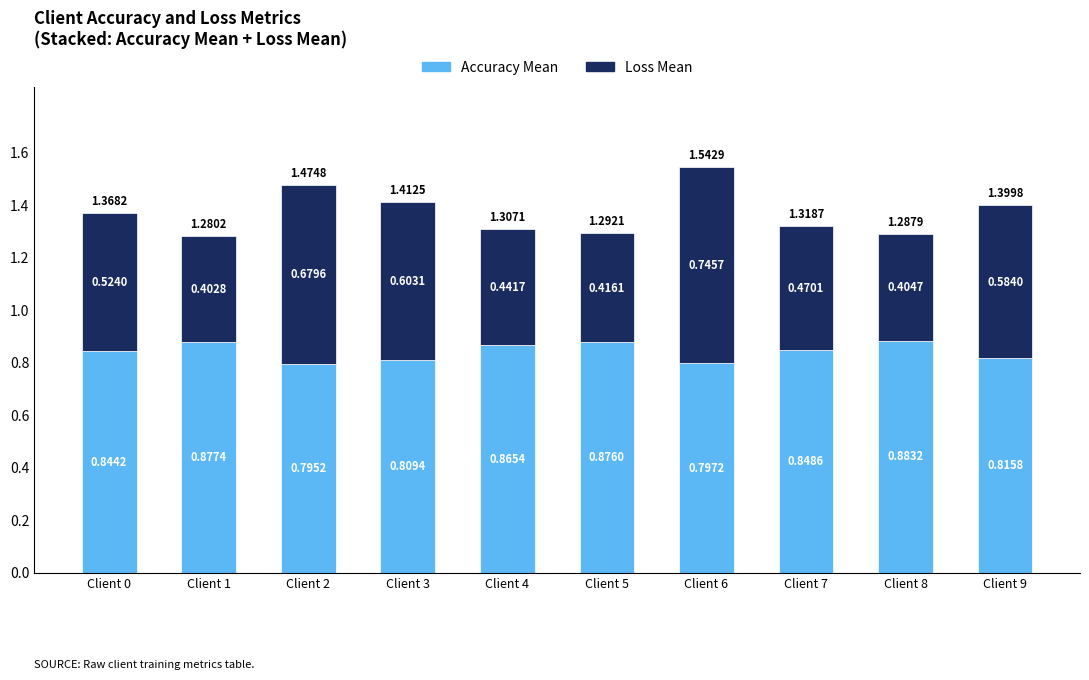

How many bars are there in total?

10